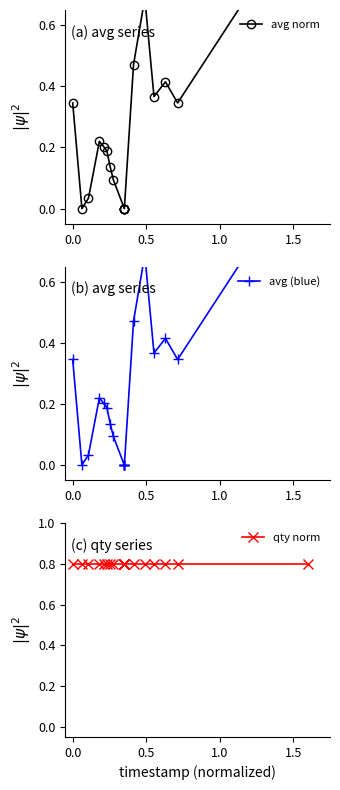

True or false: avg norm and avg (blue) intersect in this chart.

False